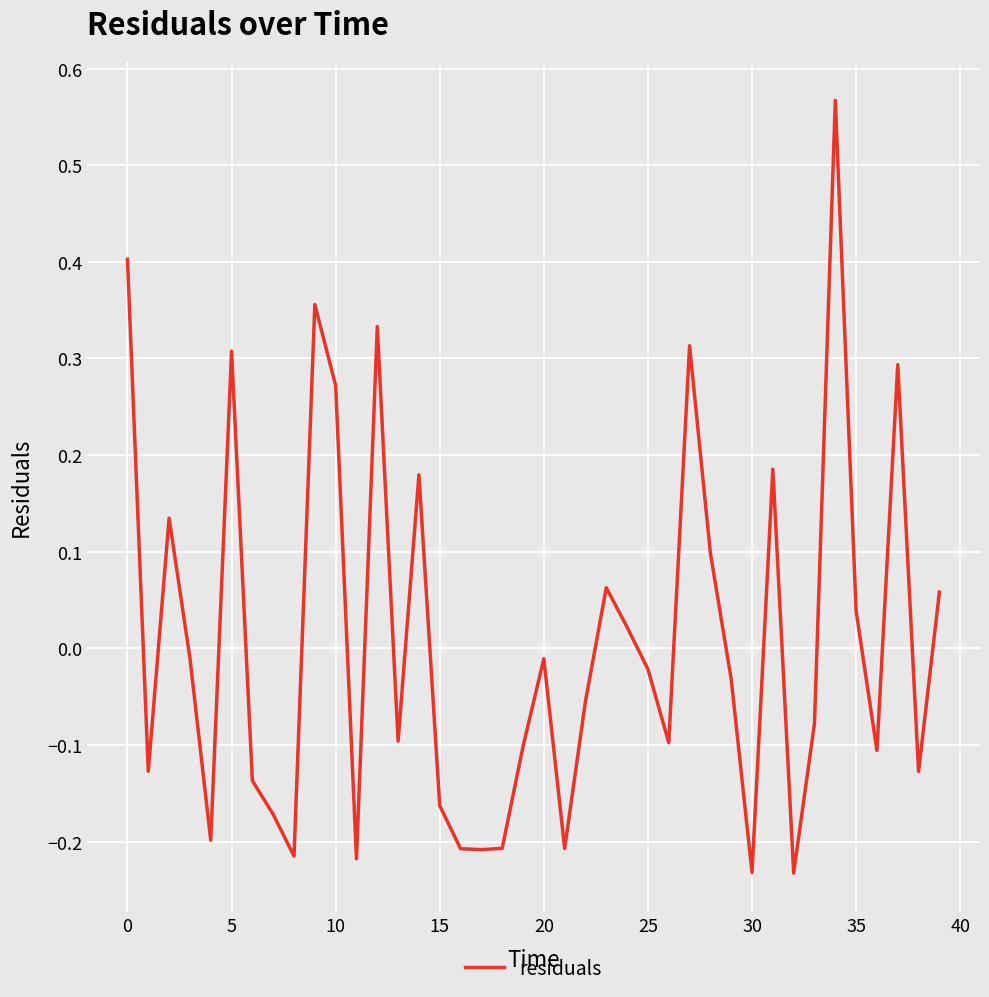

What is the difference between the maximum and minimum values?

0.8